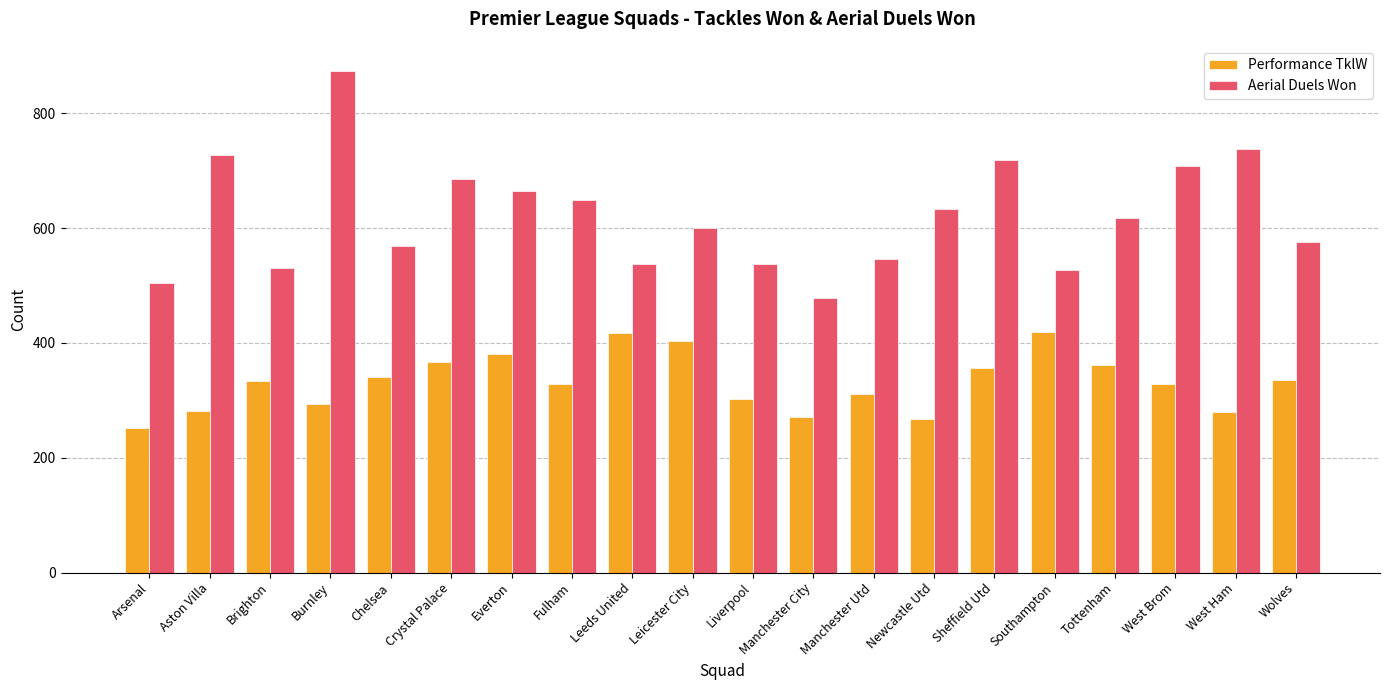

What position from the left is Newcastle Utd?

14